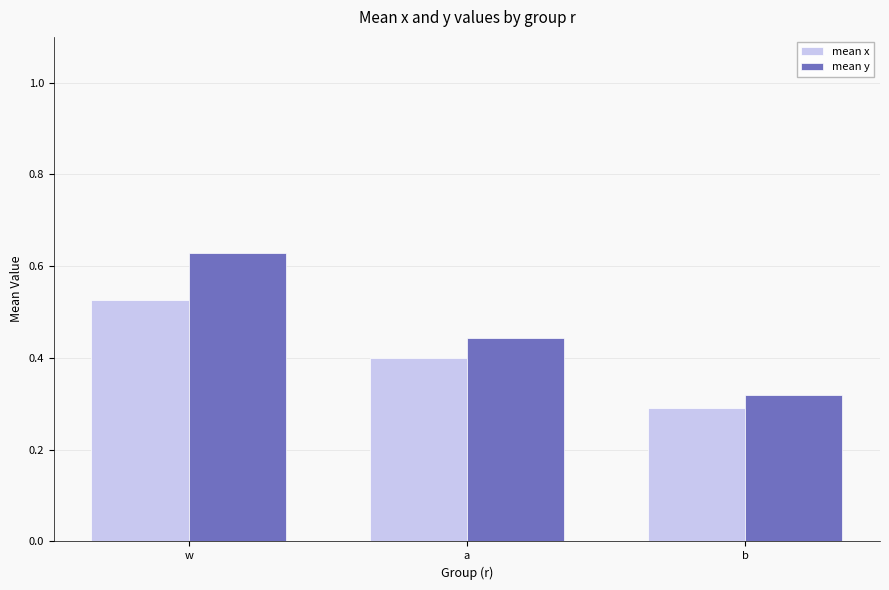

Which category has the highest value across all series?

w